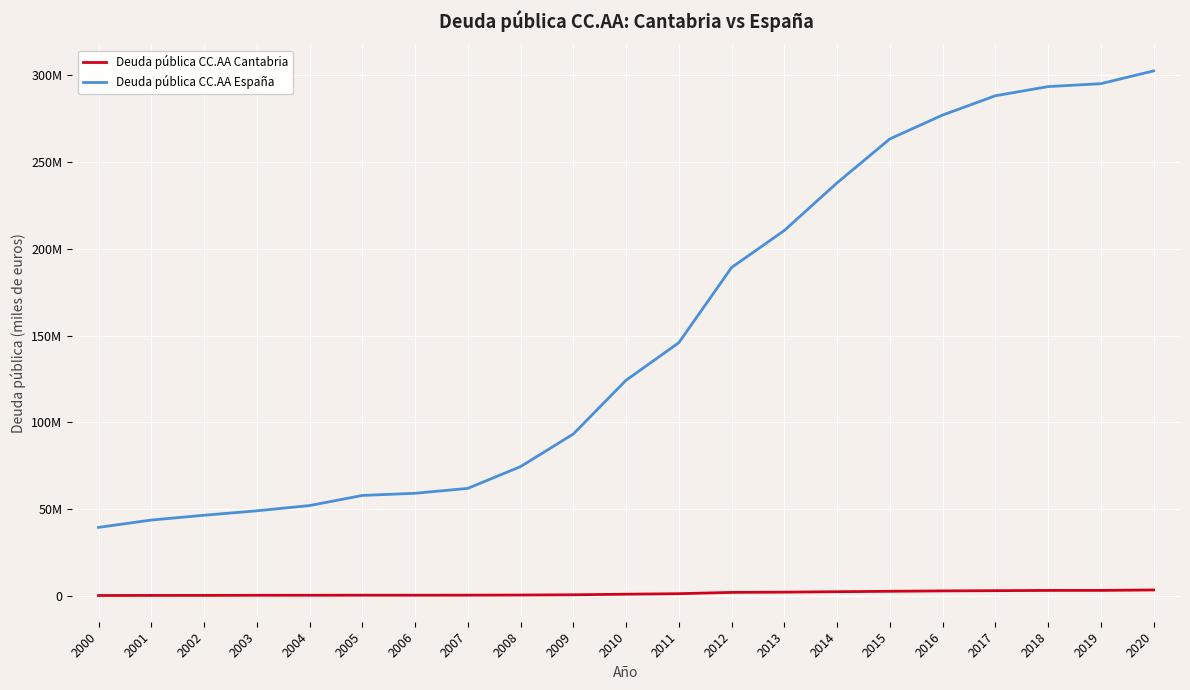

What is the value of the Deuda pública CC.AA España point at the 6th from the left?

57880141